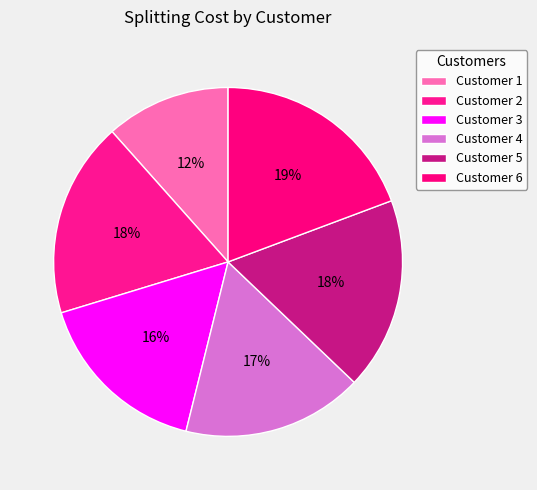

To the nearest percent, what is the combined percentage of Customer 3 and Customer 1?

28%